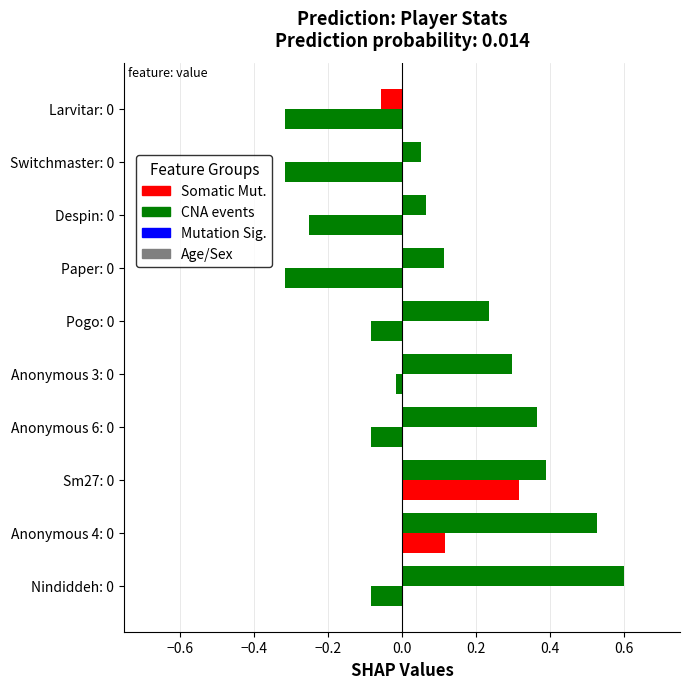

Rank the series by their average value, from highest to lowest.

CNA events, Somatic Mut.